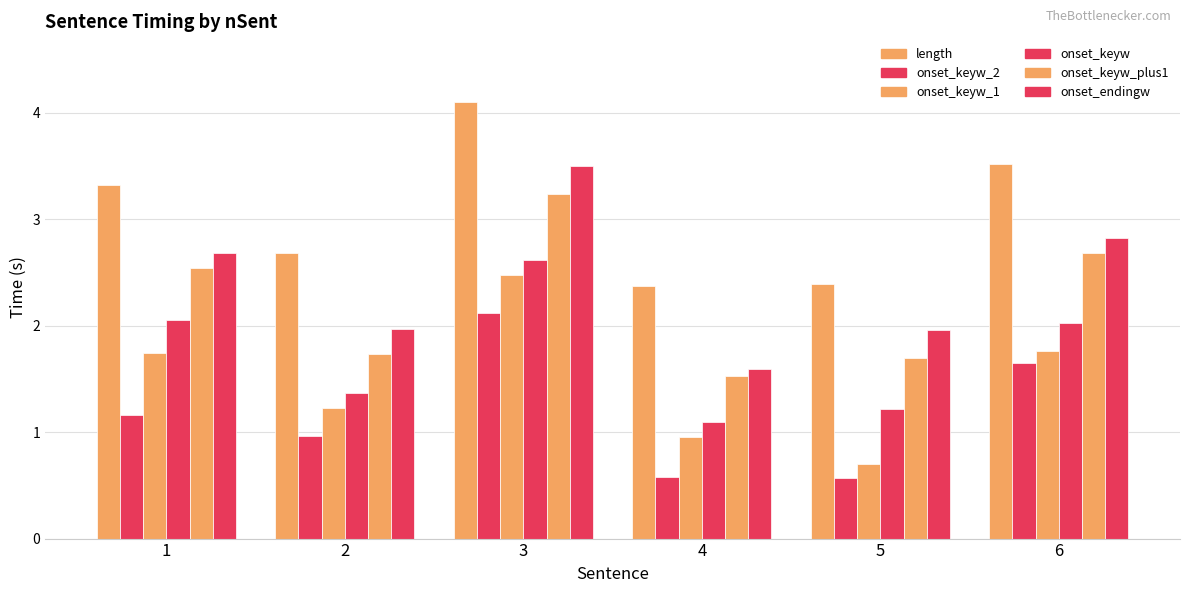

At which label does length reach its peak?

3